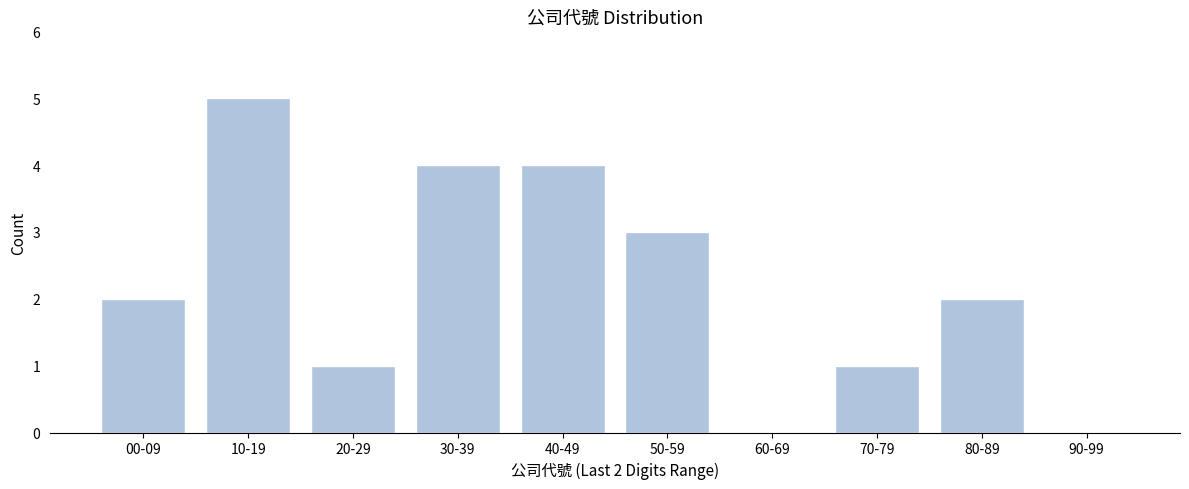

Reading left to right, extract all data points from this chart.

00-09=2	10-19=5	20-29=1	30-39=4	40-49=4	50-59=3	60-69=0	70-79=1	80-89=2	90-99=0